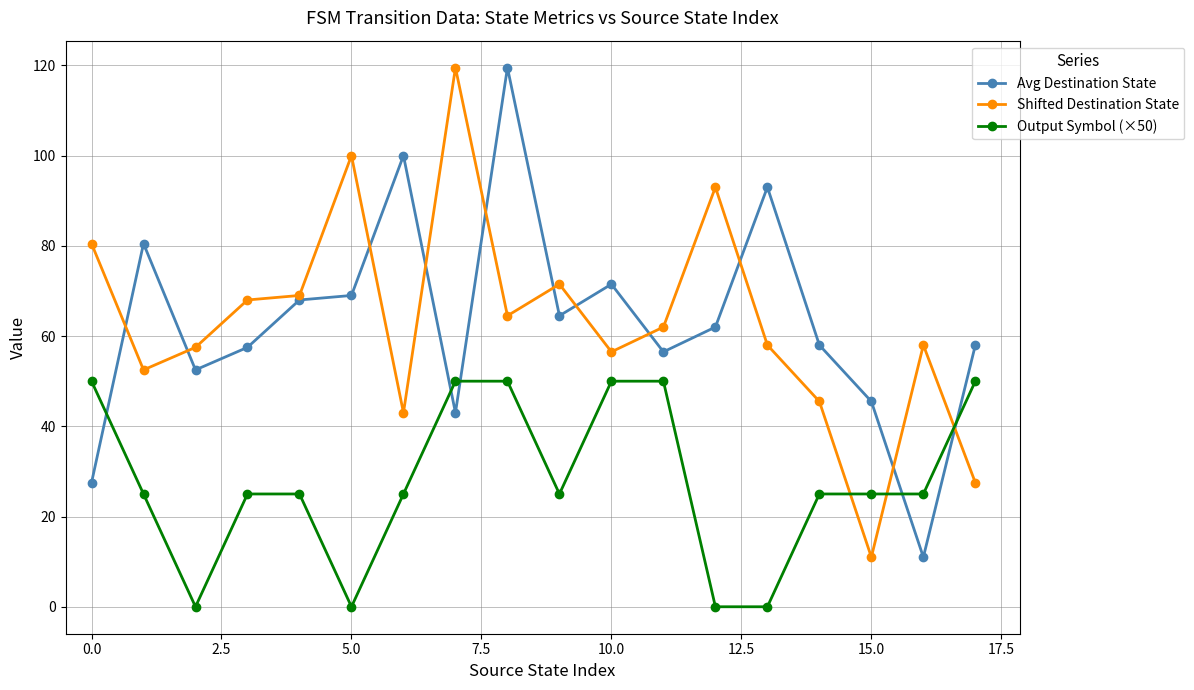

What is the value of the Shifted Destination State point at the 12th from the left?

62.0